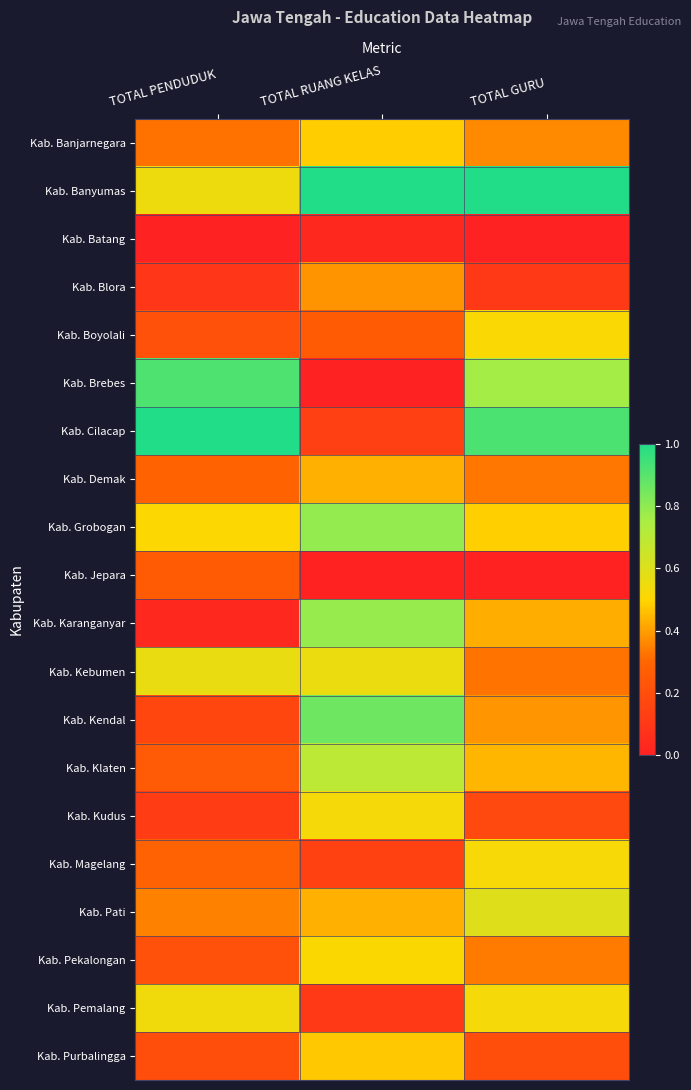

What is the total value across all series at TOTAL RUANG KELAS?

8.6